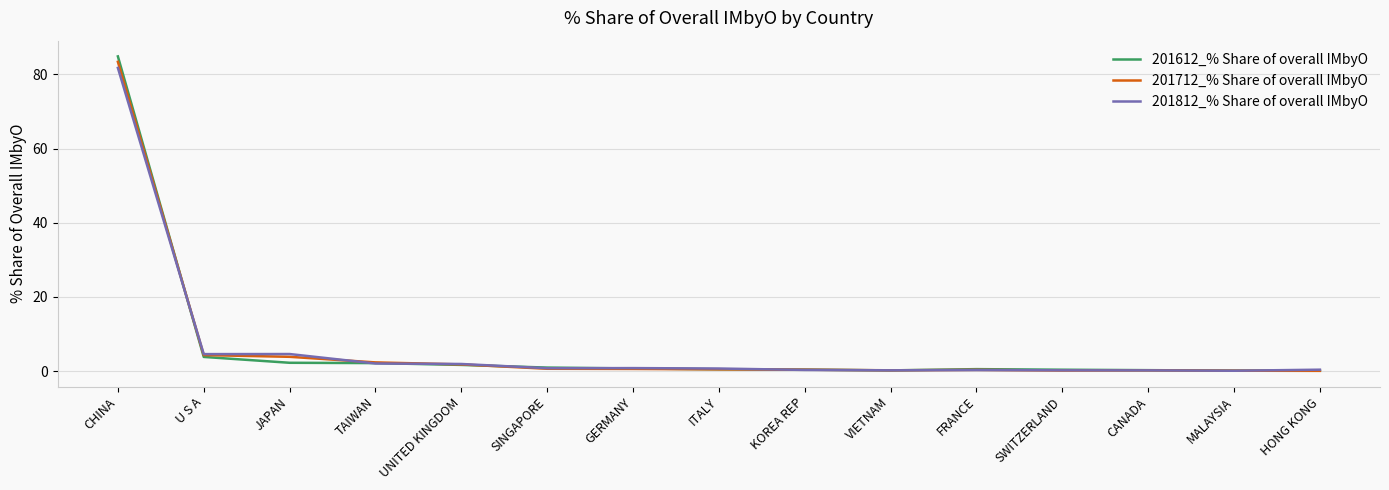

What is the sum of the 201812_% Share of overall IMbyO values at ITALY and MALAYSIA?

0.8